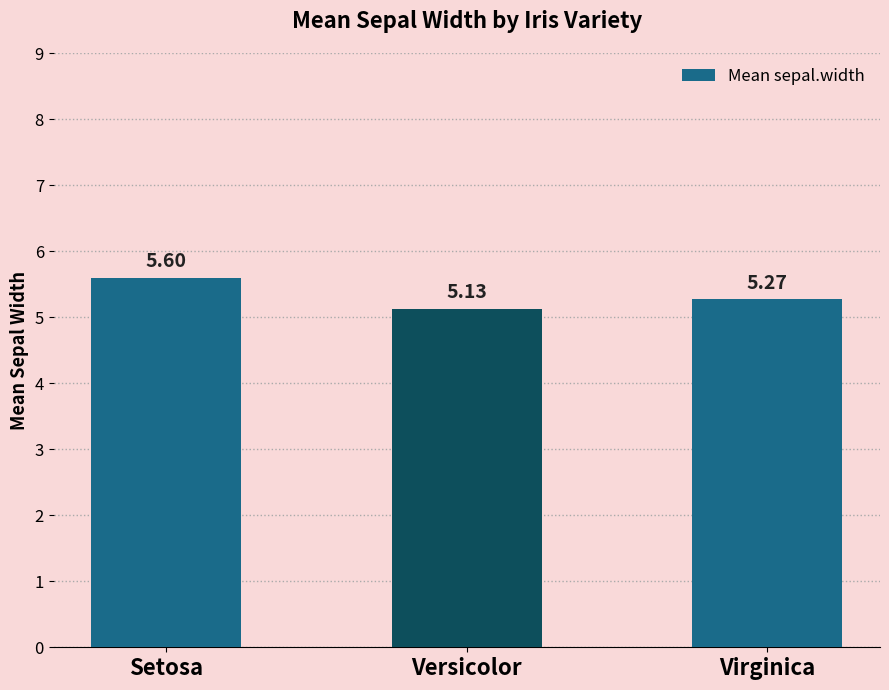

Which category has the lowest value across all series?

Versicolor